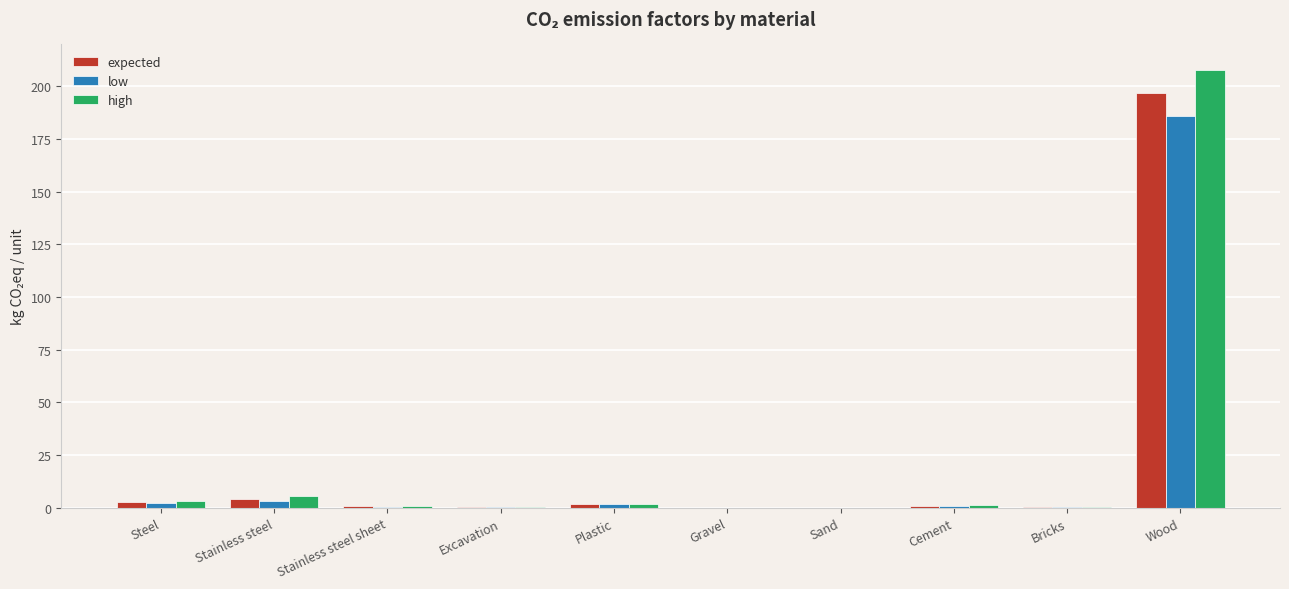

Read the expected value at Excavation.

0.5